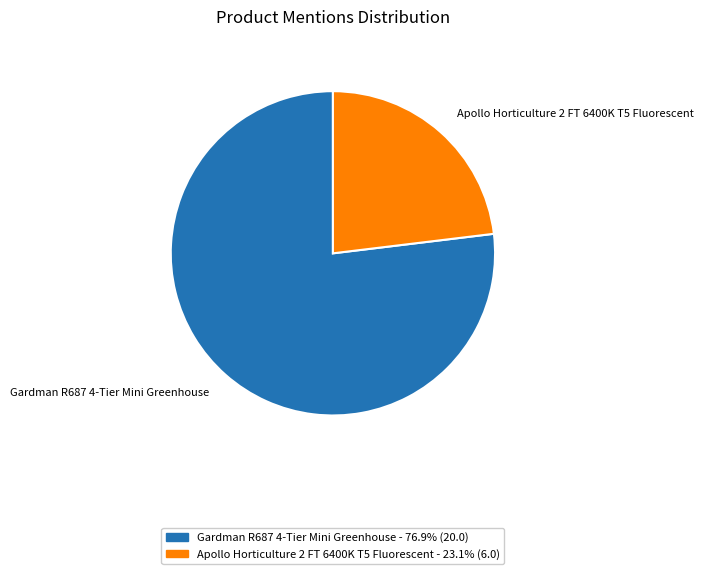

Which has a higher value, Gardman R687 4-Tier Mini Greenhouse or Apollo Horticulture 2 FT 6400K T5 Fluorescent?

Gardman R687 4-Tier Mini Greenhouse